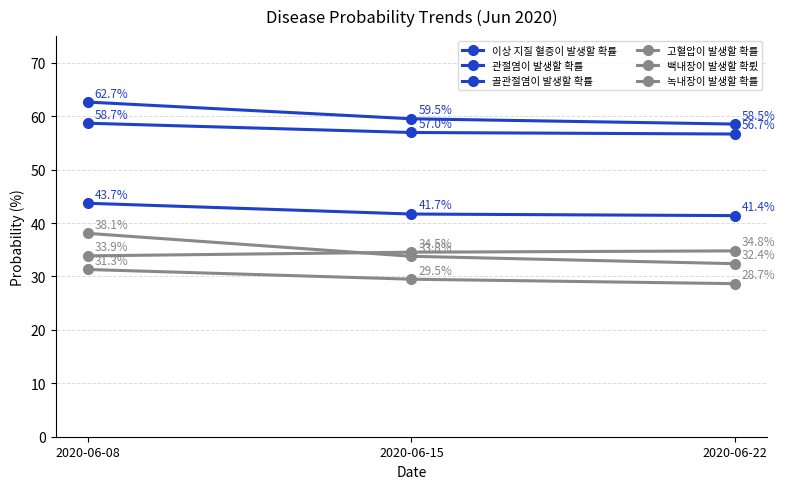

What is the approximate value of 이상 지질 혈증이 발생할 확률 at 2020-06-08?

62.7